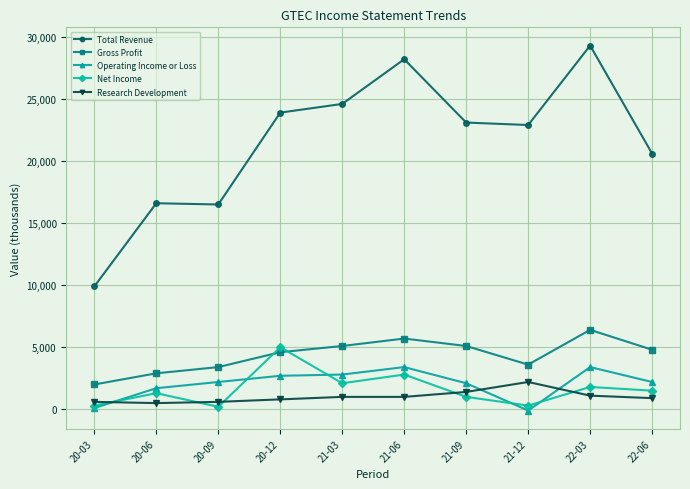

How many series are shown in this chart?

5